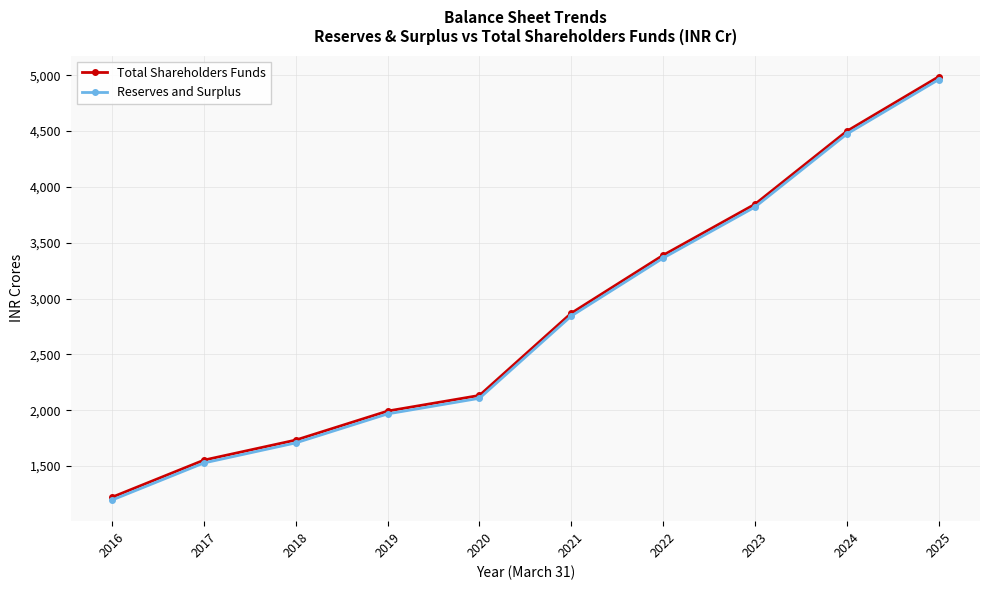

What is the total value across all series at 2016?

2417.9